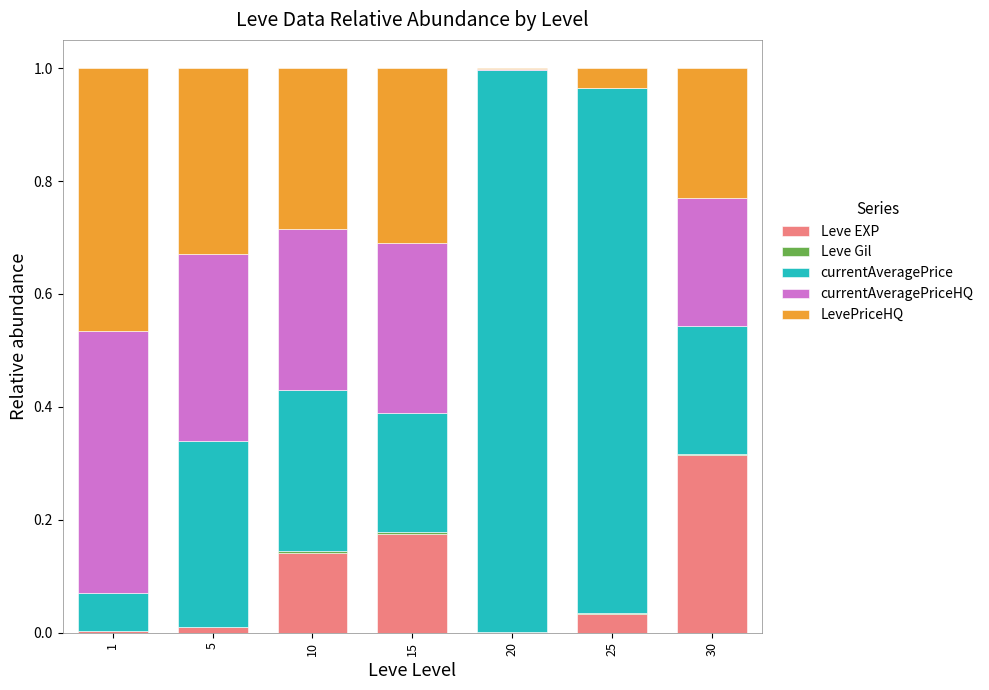

At which label does Leve EXP reach its peak?

30